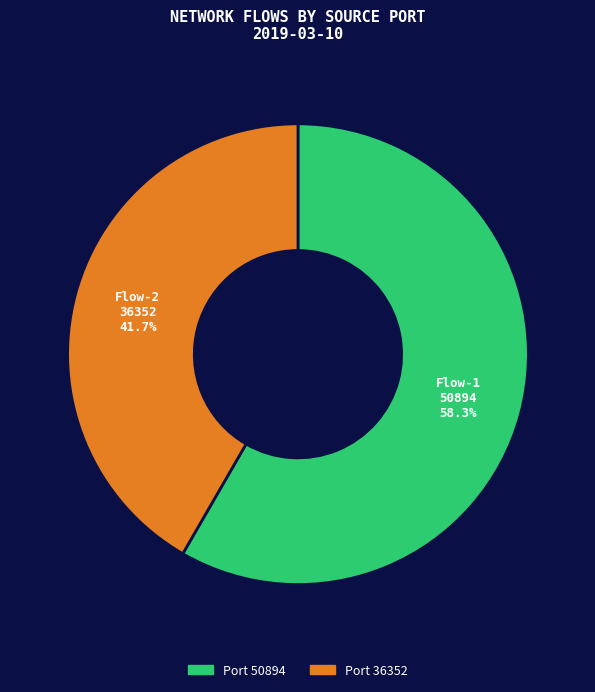

Does any single category account for the majority?

Yes